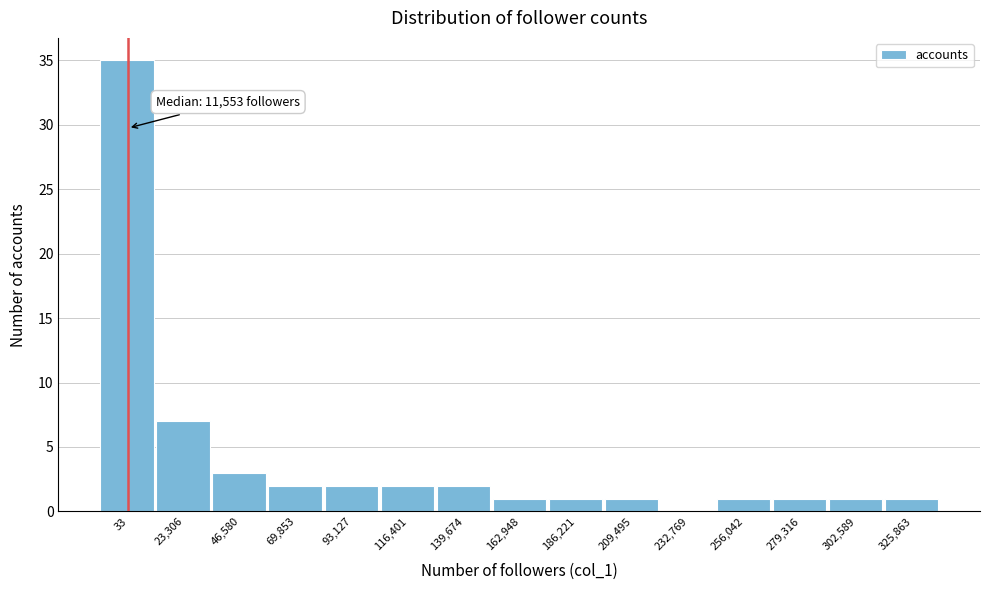

Reading left to right, what are all the values shown in this chart?

33=35	23,306=7	46,580=3	69,853=2	93,127=2	116,401=2	139,674=2	162,948=1	186,221=1	209,495=1	232,769=0	256,042=1	279,316=1	302,589=1	325,863=1